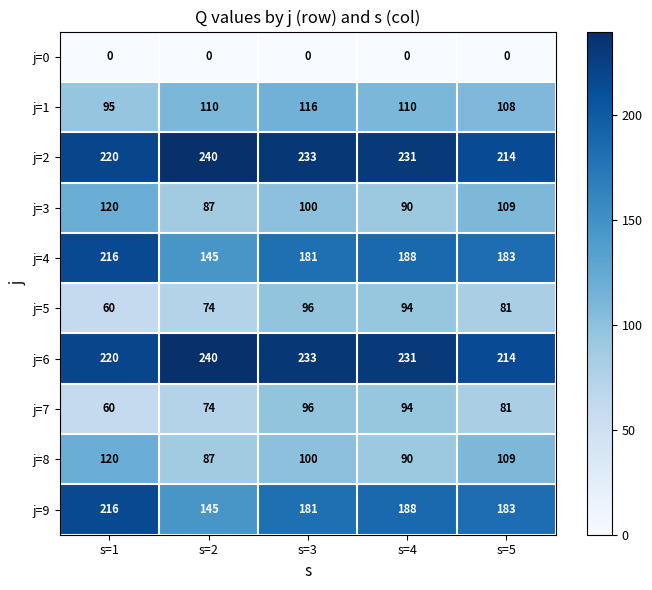

At how many categories does at least one series exceed 82?

5